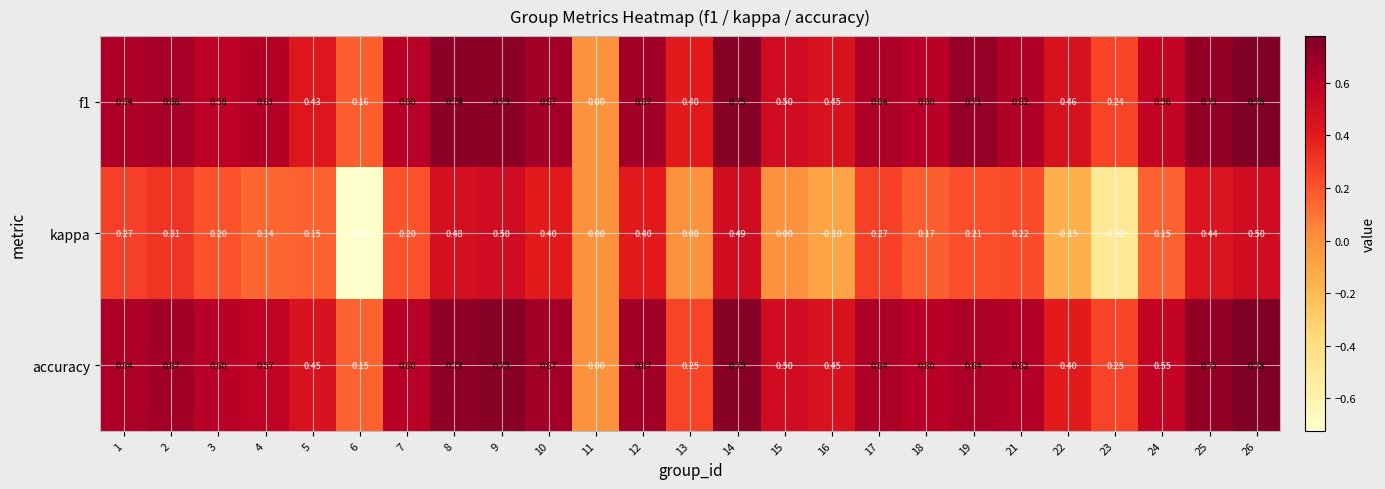

Which series changed the most between 6 and 26?

kappa